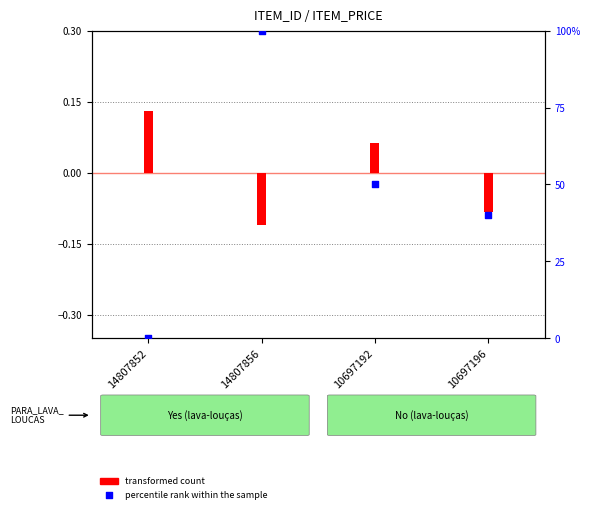

What are all the series names shown in the legend?

transformed count, percentile rank within the sample